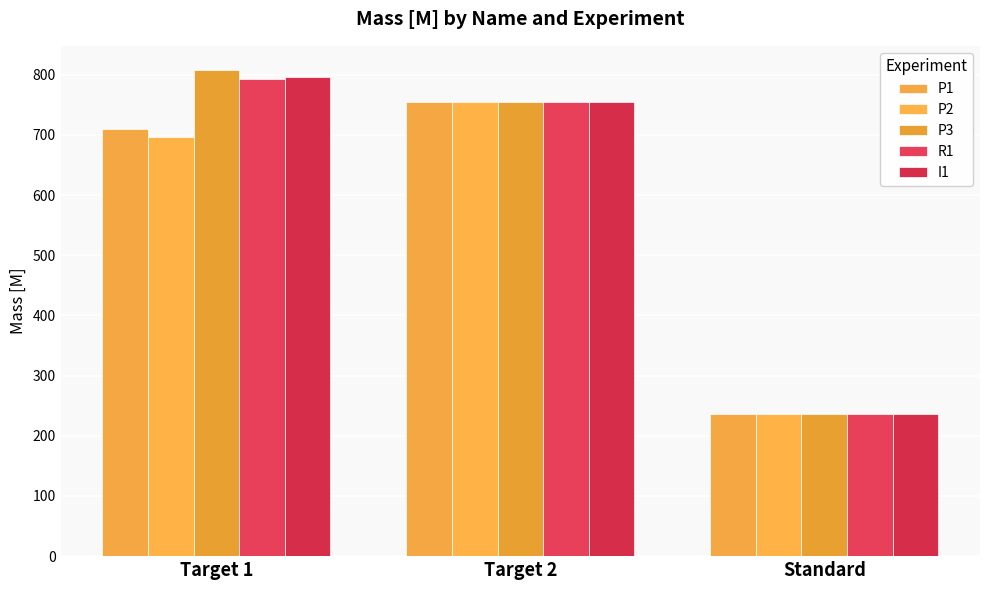

How many categories are shown in the chart?

3